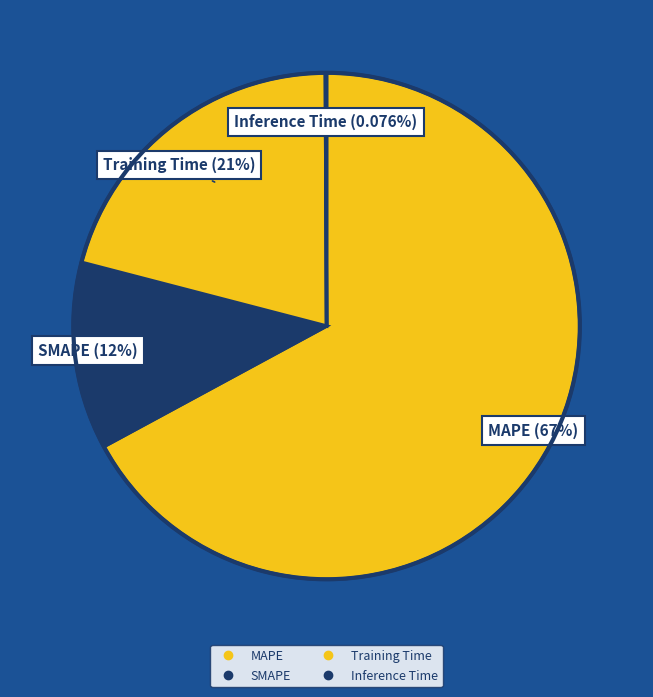

To the nearest percent, what percentage of the pie is Training Time?

21%